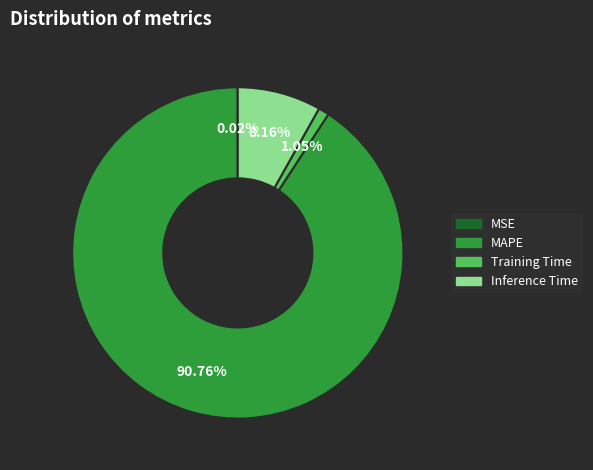

Is there a majority slice in this chart?

Yes